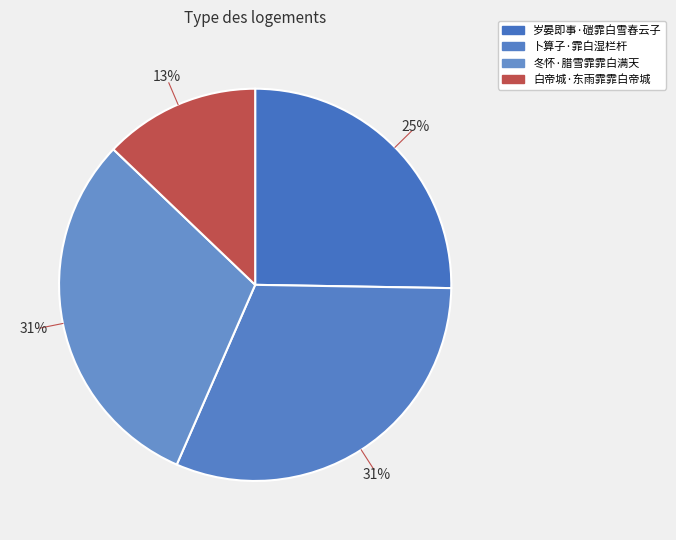

How many segments does this pie chart have?

4